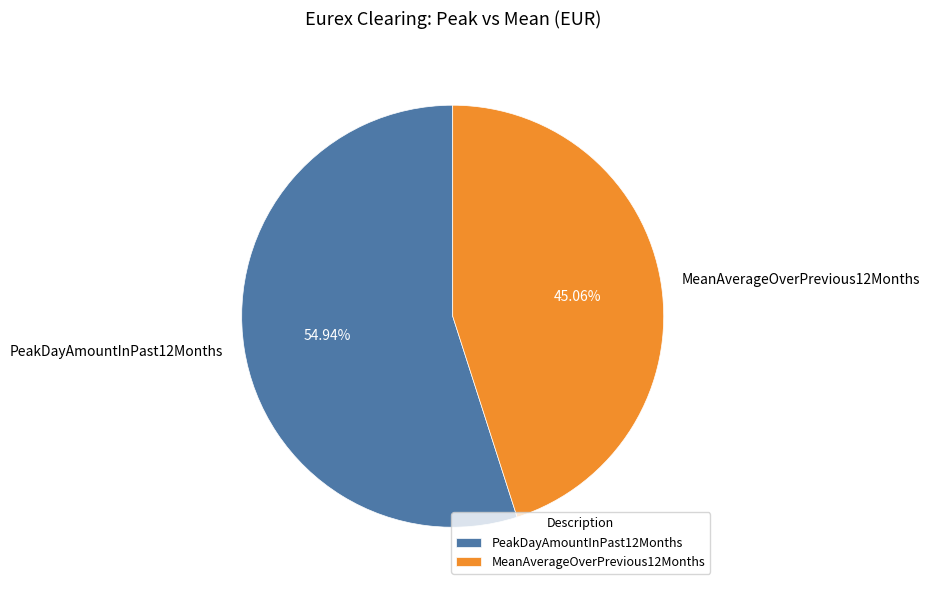

Which slice represents more than half of the pie?

PeakDayAmountInPast12Months